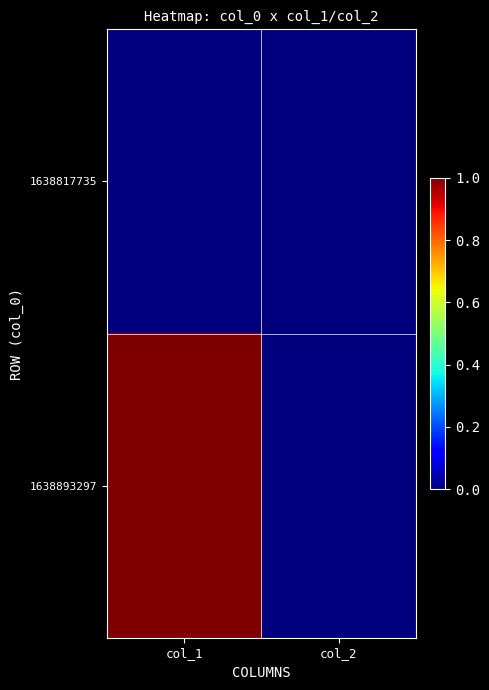

At how many categories does at least one series exceed 0?

1